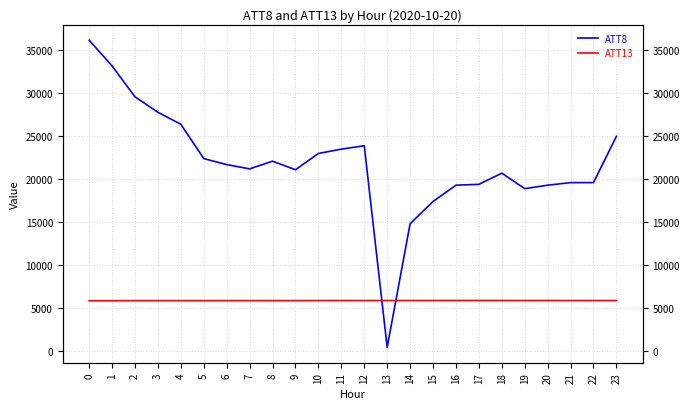

What are all the series names shown in the legend?

ATT8, ATT13